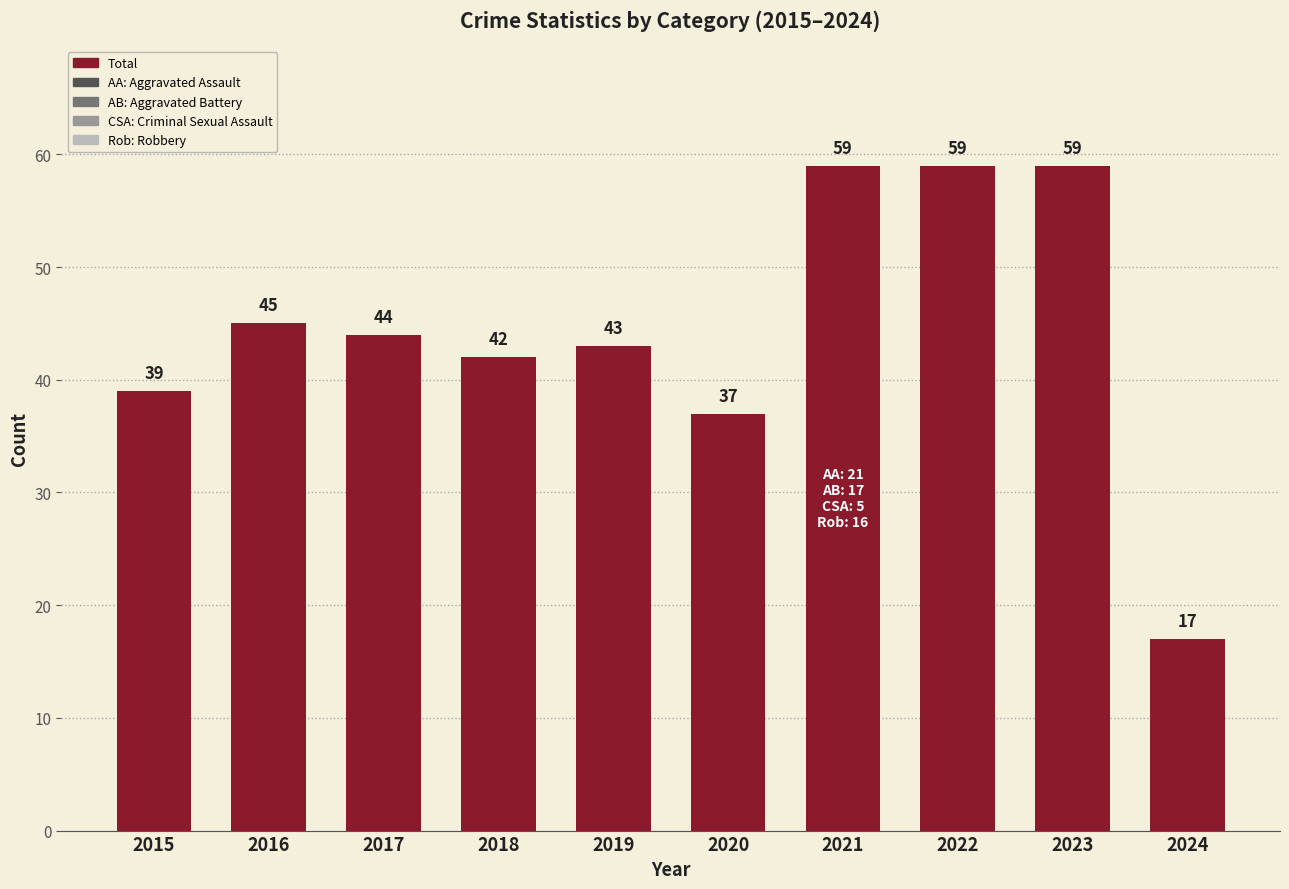

Approximately how many times larger is the value at 2018 compared to 2017?

1.0